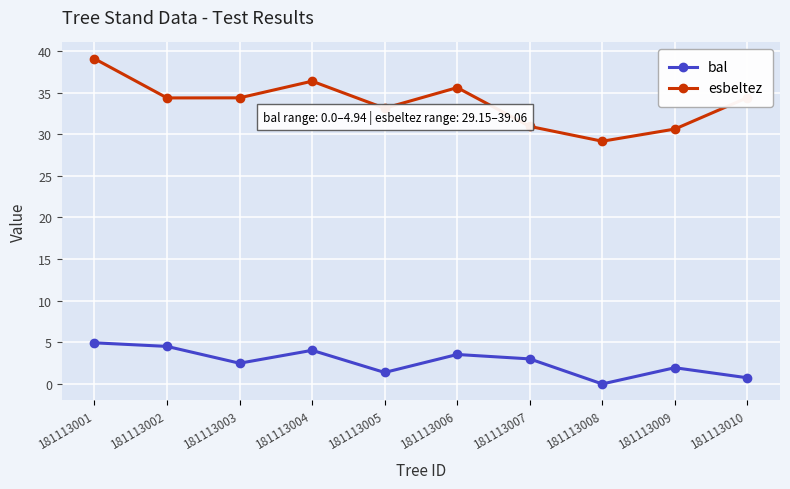

True or false: esbeltez and bal intersect in this chart.

False